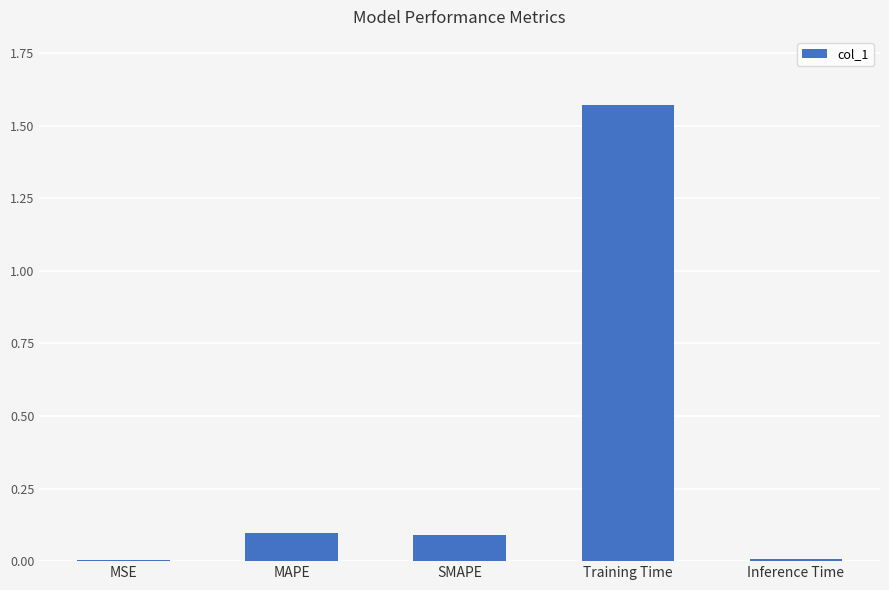

At which category does the chart reach its peak across all series?

Training Time